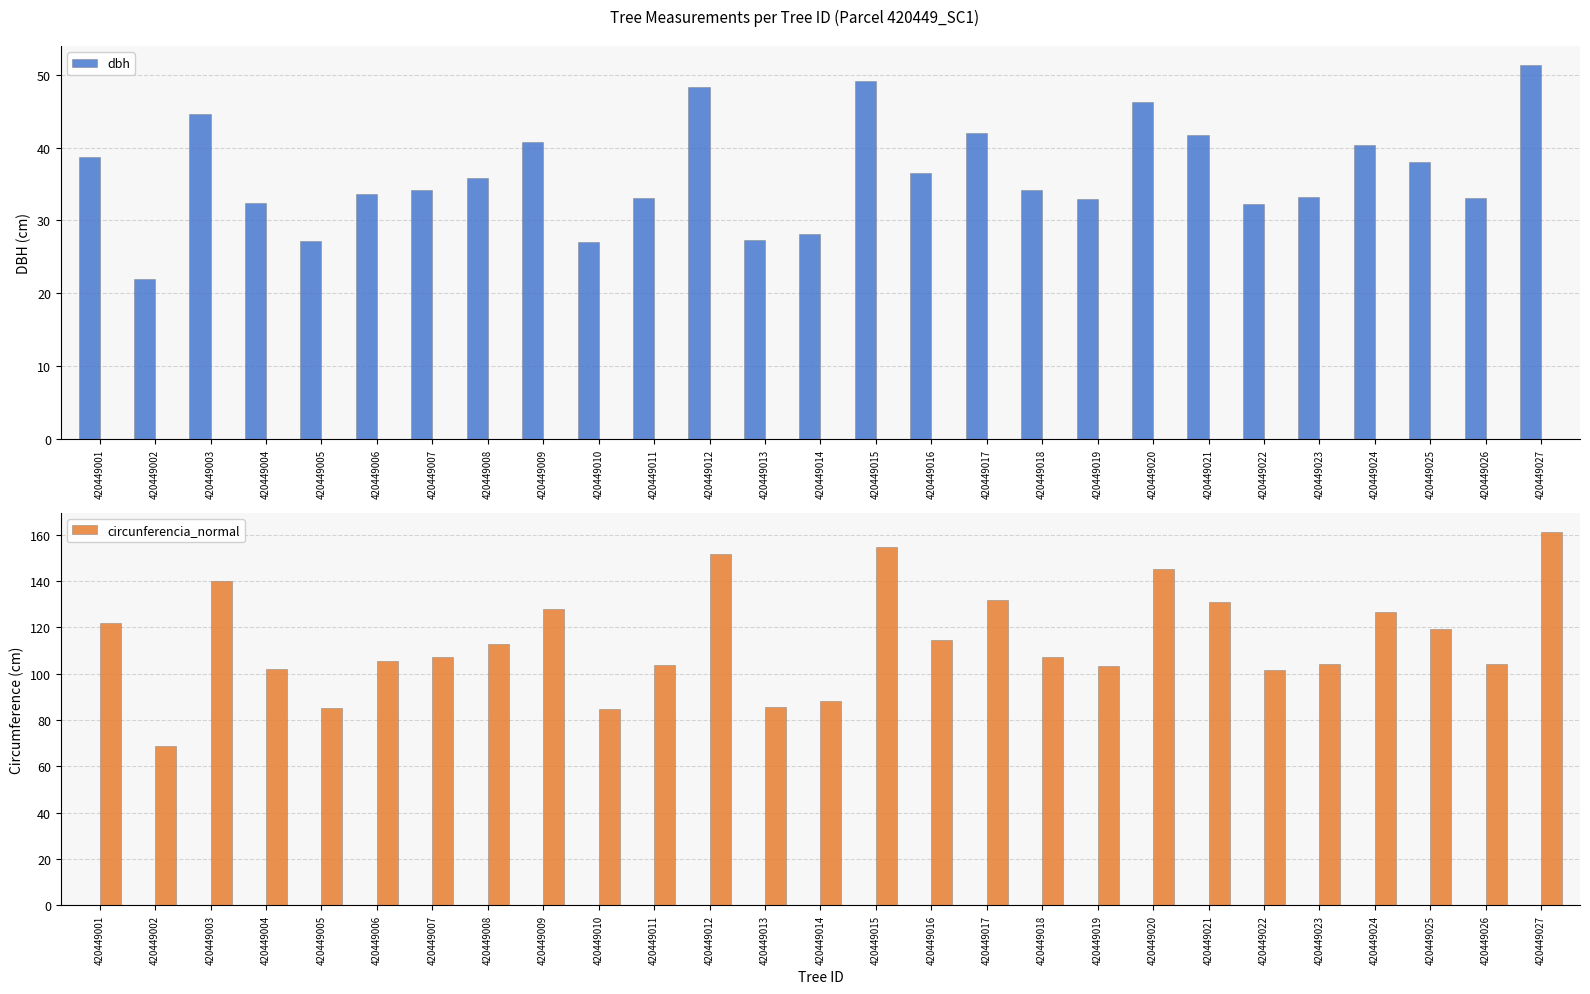

The value of dbh at 420449015 is 49.2. True or false?

True